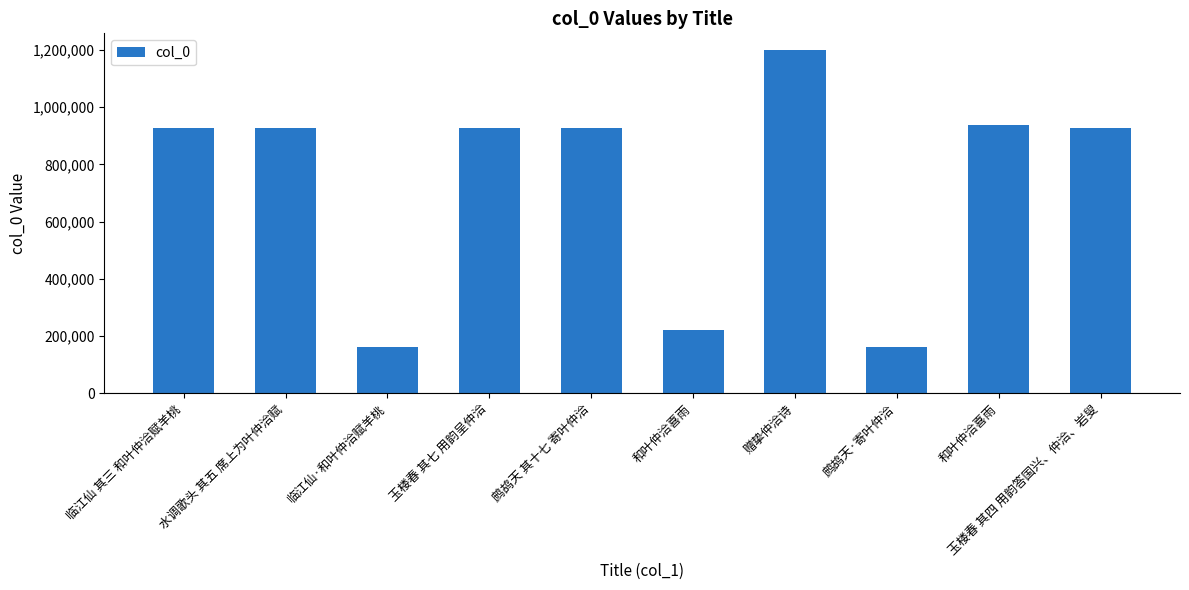

The value at 鹧鸪天 其十七 寄叶仲洽 is 926190. True or false?

True